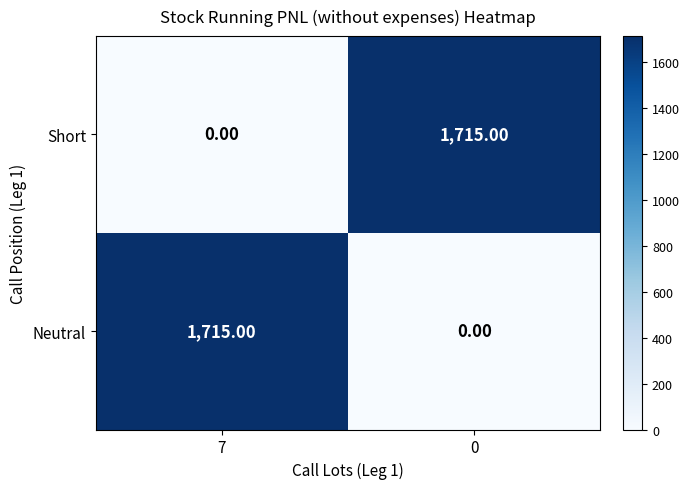

Rank the series at 0 from lowest to highest value.

Neutral, Short